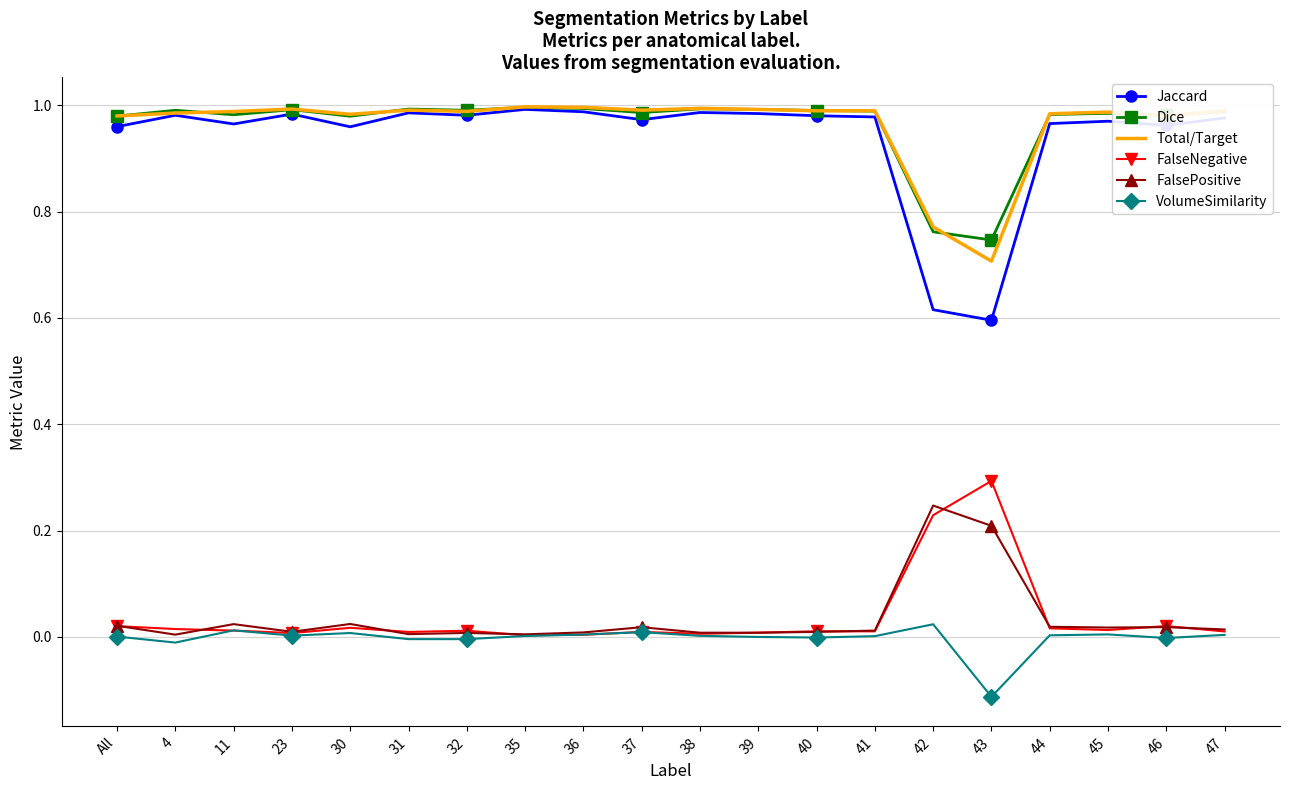

Which series changed the most between All and 43?

Jaccard